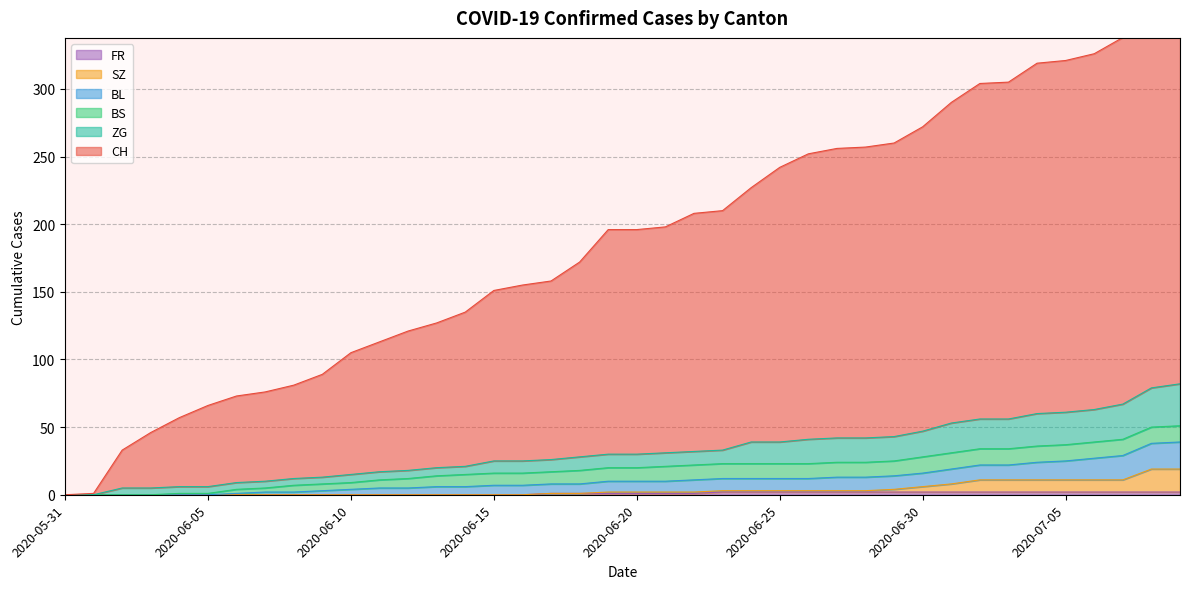

Where does the SZ series first go above 2?

2020-06-23